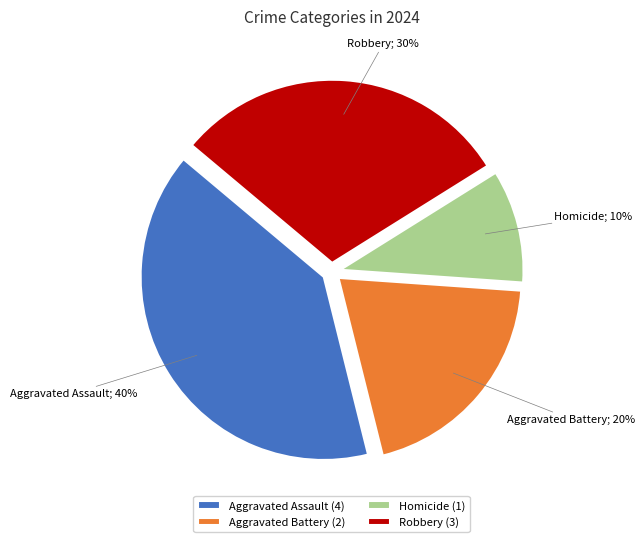

To the nearest percent, what percentage of the pie is Robbery?

30%